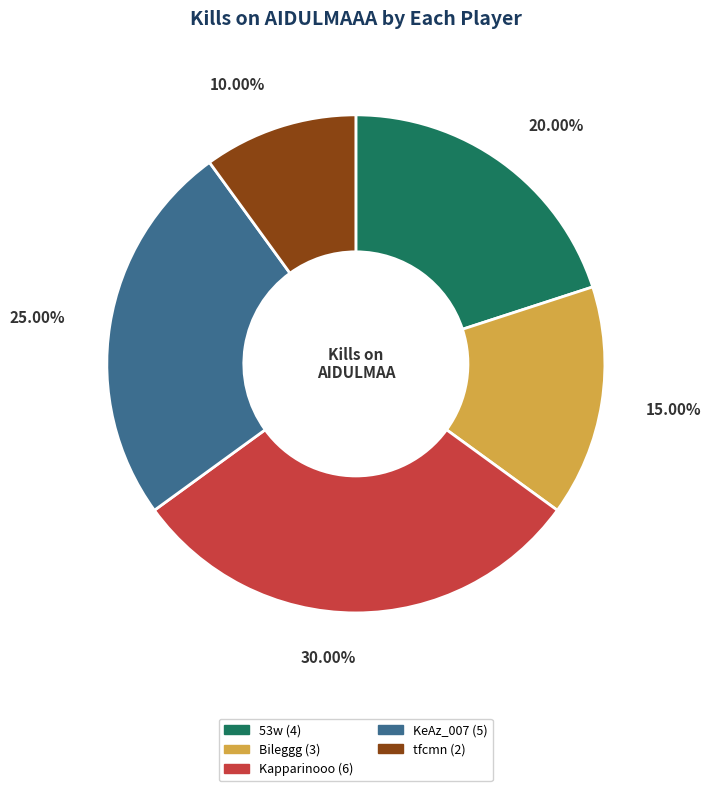

Count the number of slices in the pie.

5